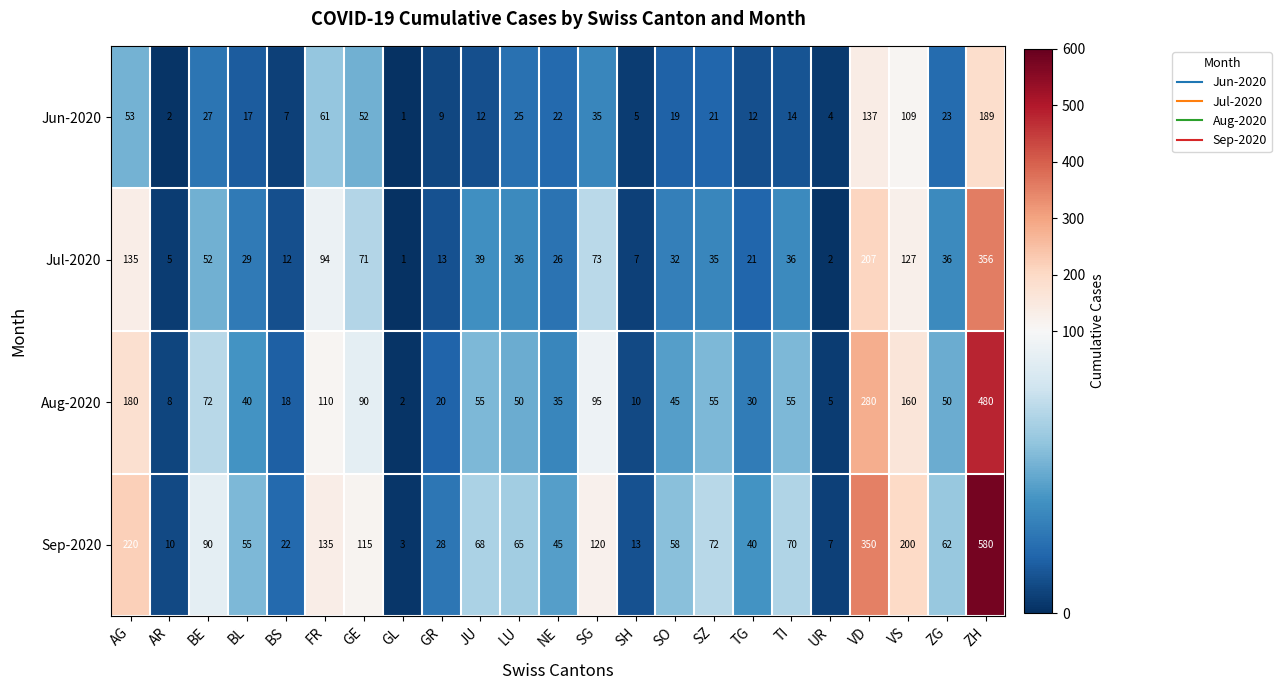

The value of Aug-2020 at JU is 32. True or false?

False